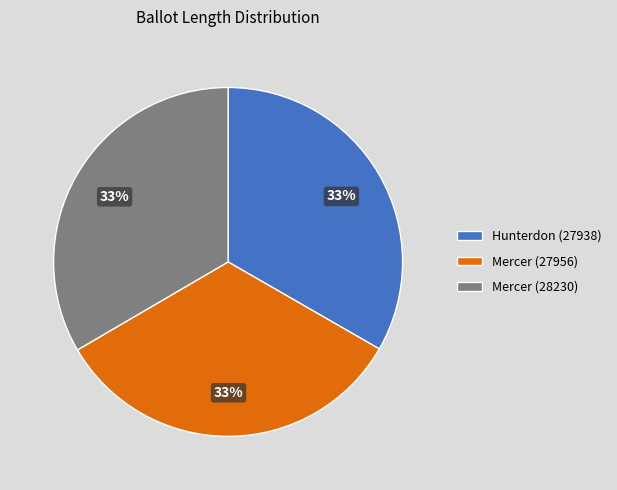

To the nearest percent, what portion does Hunterdon (27938) represent?

33%